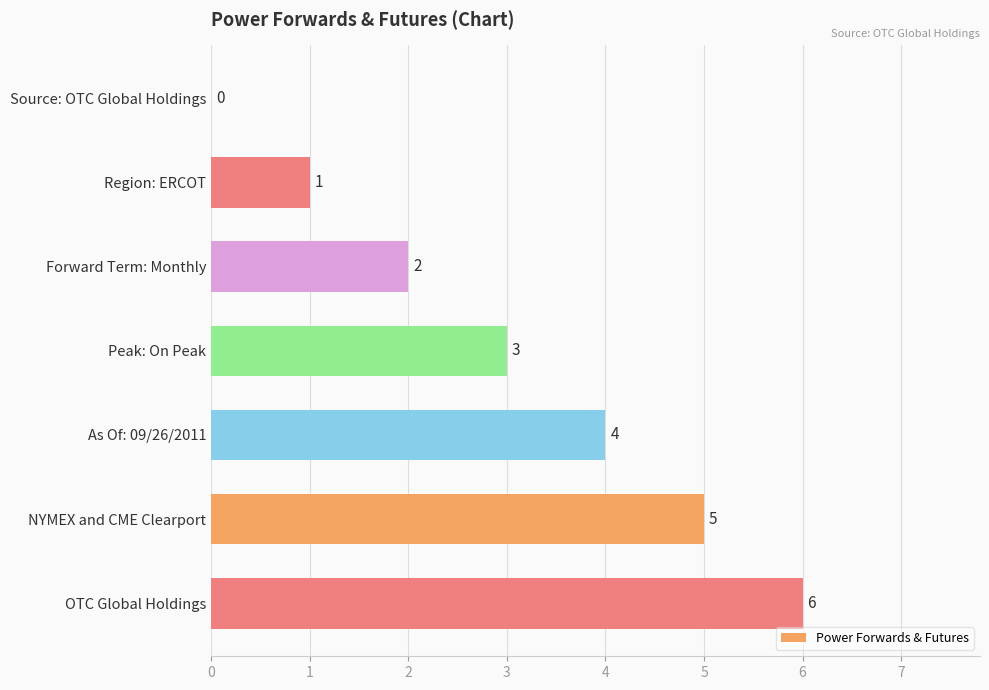

What is the sum of the values at As Of: 09/26/2011 and NYMEX and CME Clearport?

9